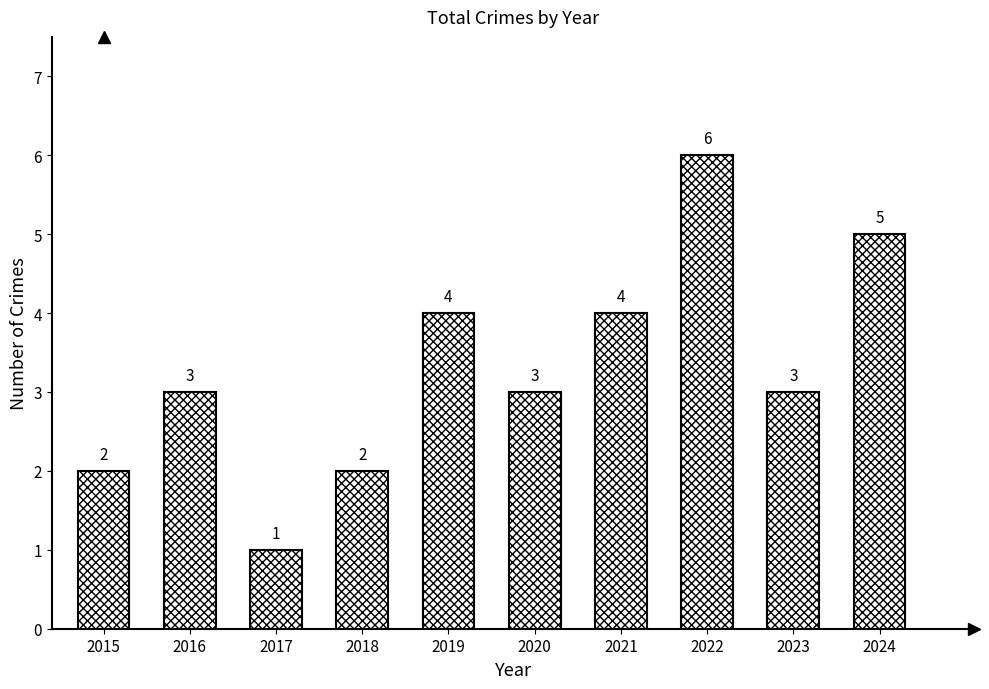

Is it true that the value at 2024 is 5?

True